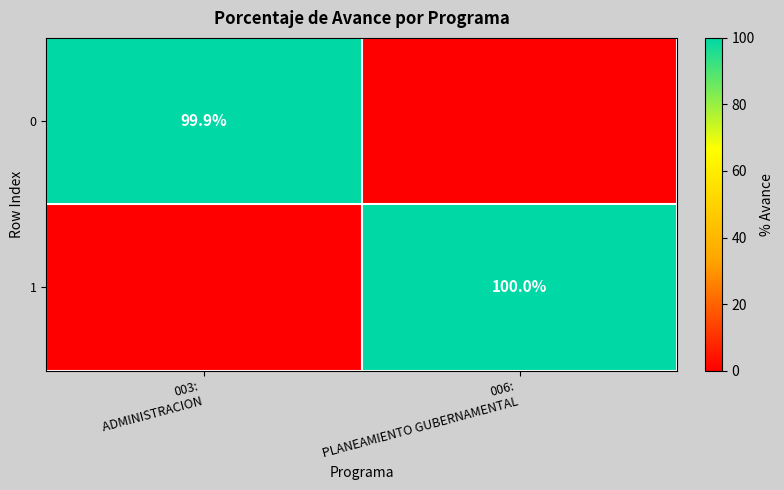

What is the difference between the 0 values at 003: ADMINISTRACION and 006: PLANEAMIENTO GUBERNAMENTAL?

99.9